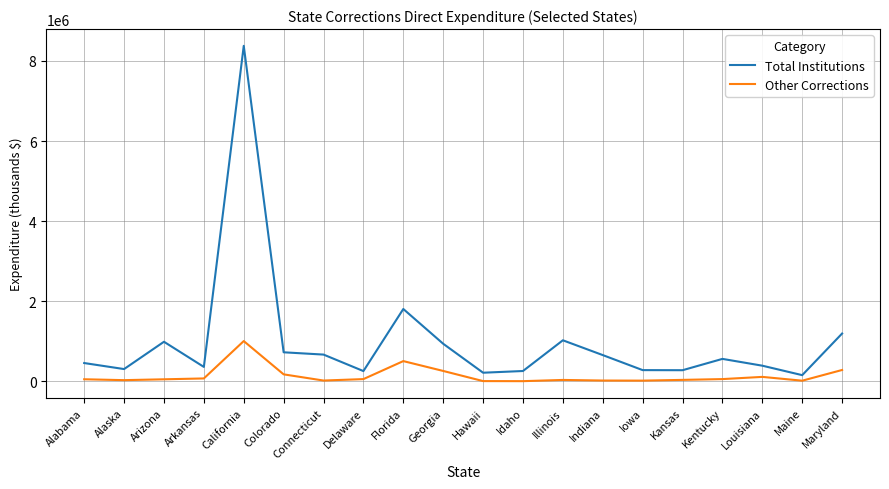

Is it true that Total Institutions equals 1023281 at Illinois?

True